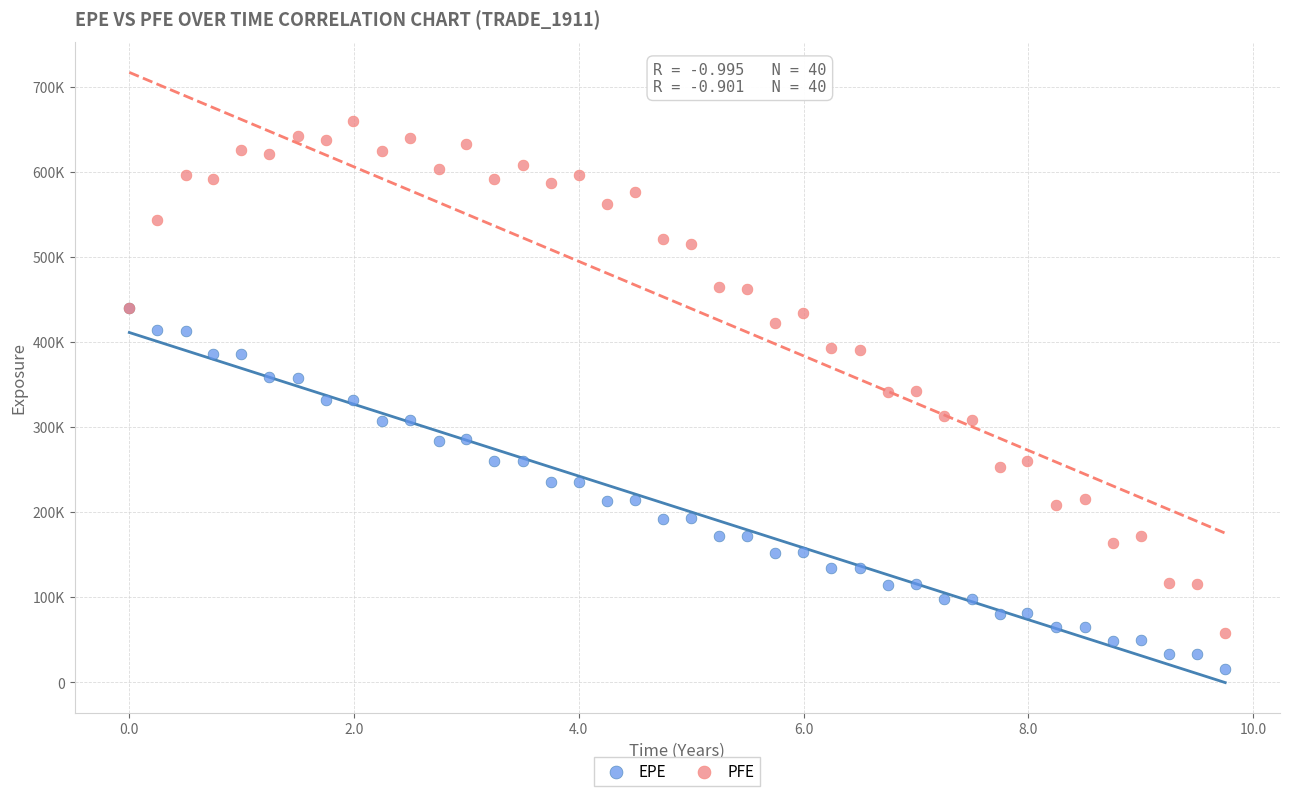

What are all the series names shown in the legend?

EPE, PFE